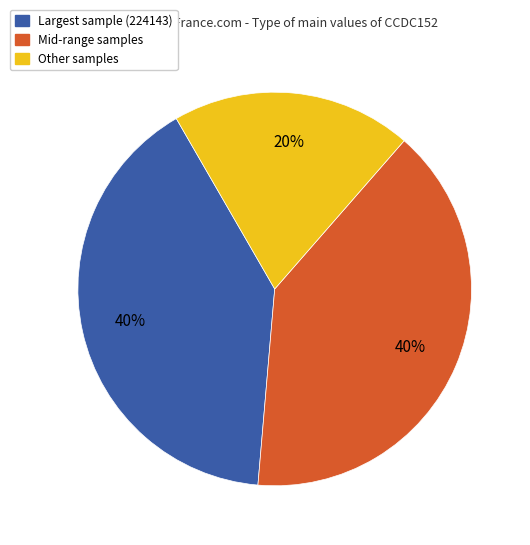

Is the sum of Other samples and Mid-range samples greater than half?

Yes